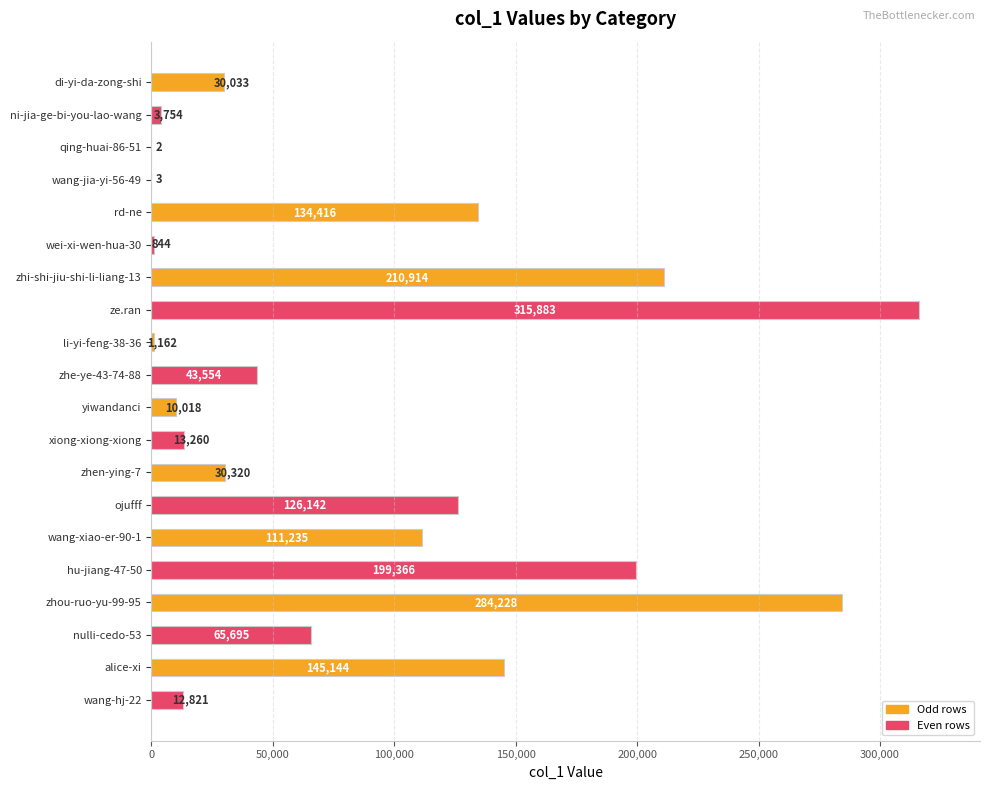

Is it true that the value at zhi-shi-jiu-shi-li-liang-13 is 295063?

False